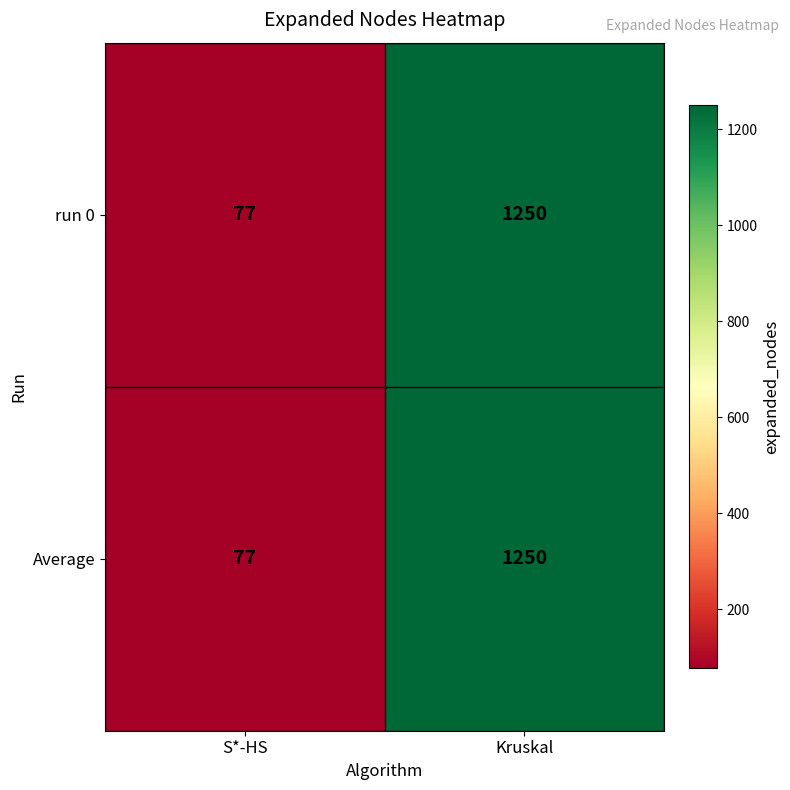

What is the maximum value shown in the chart?

1250